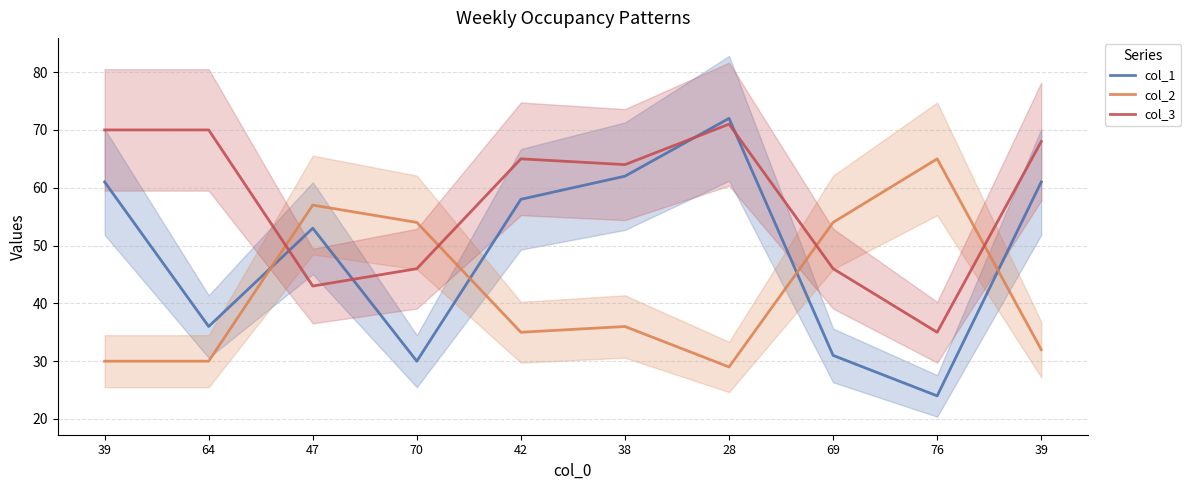

True or false: col_1 has more than 0 interior local peaks.

True